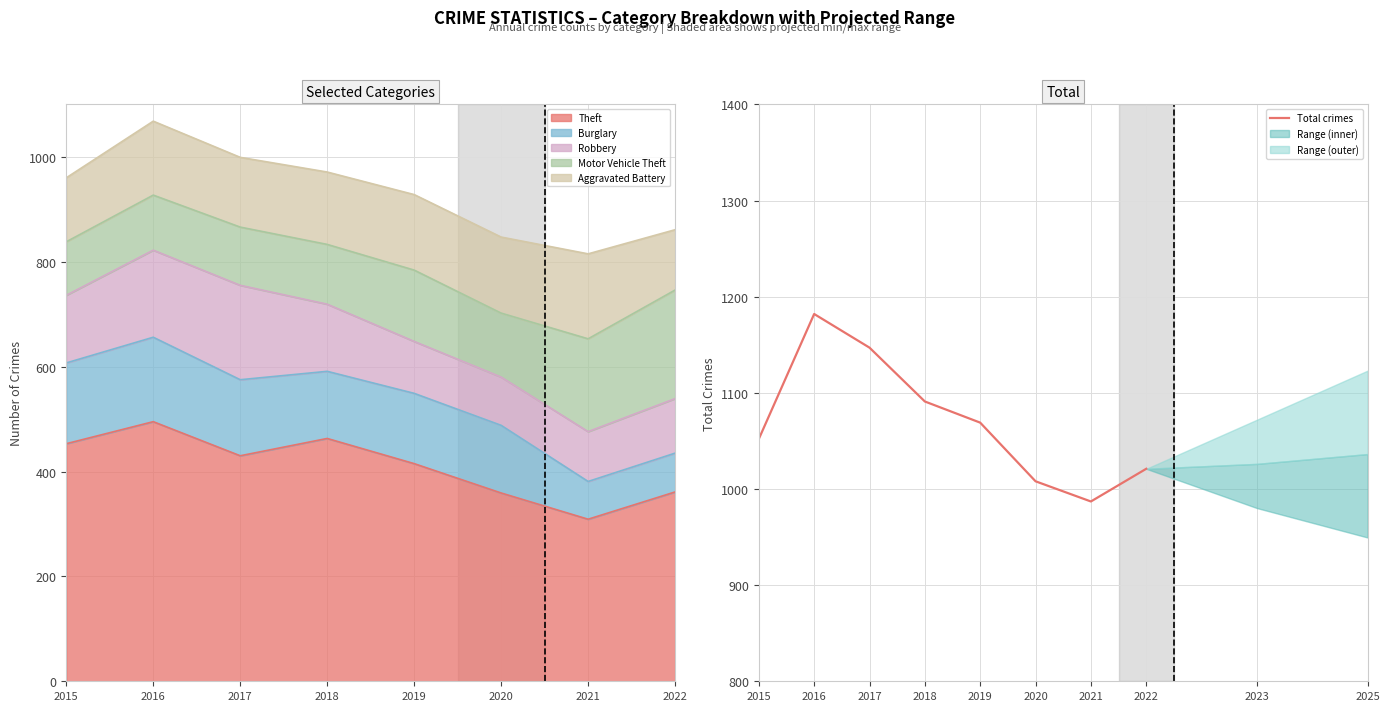

Does the chart have visible grid lines?

Yes